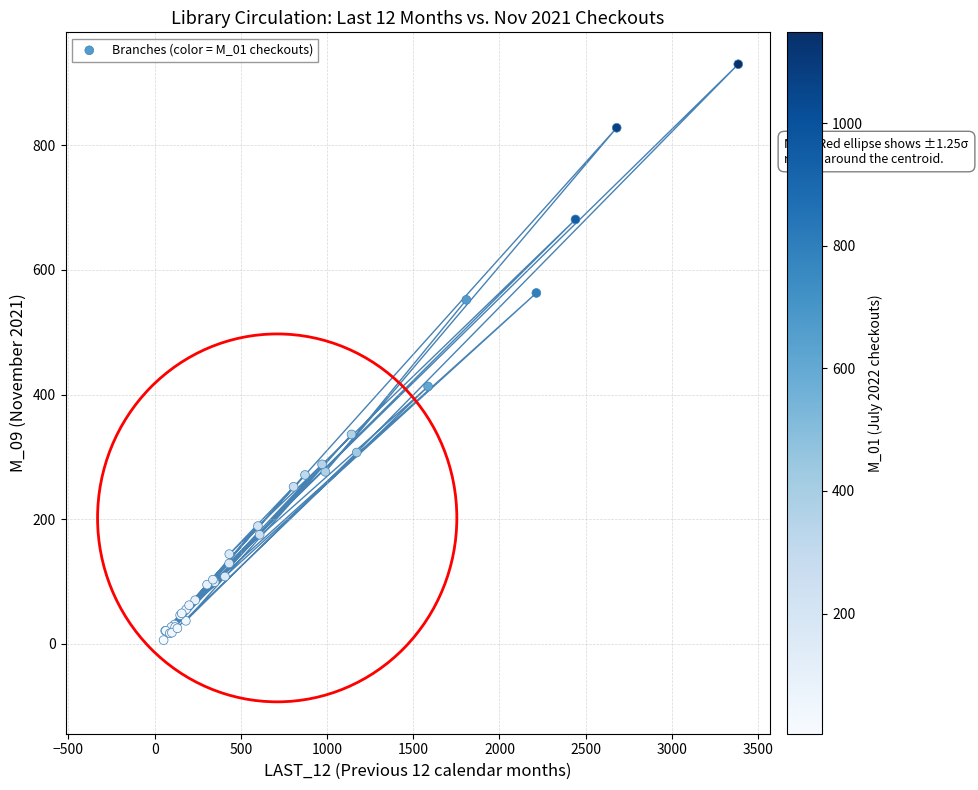

What Y value in the scatter plot is closest to 468?

413